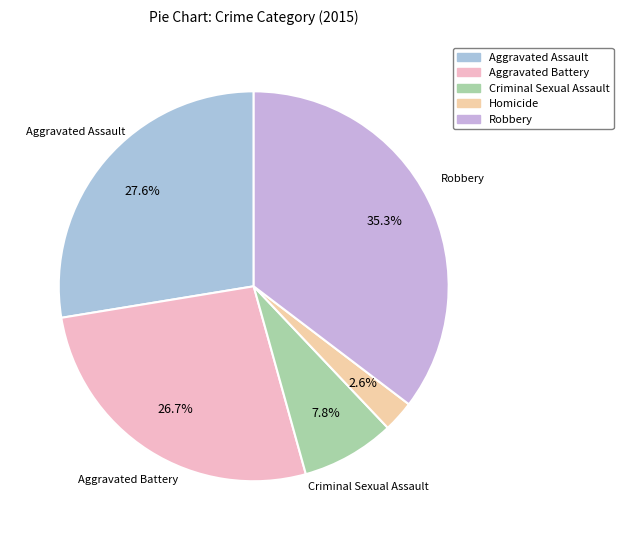

To the nearest percent, what is the average slice percentage?

20%